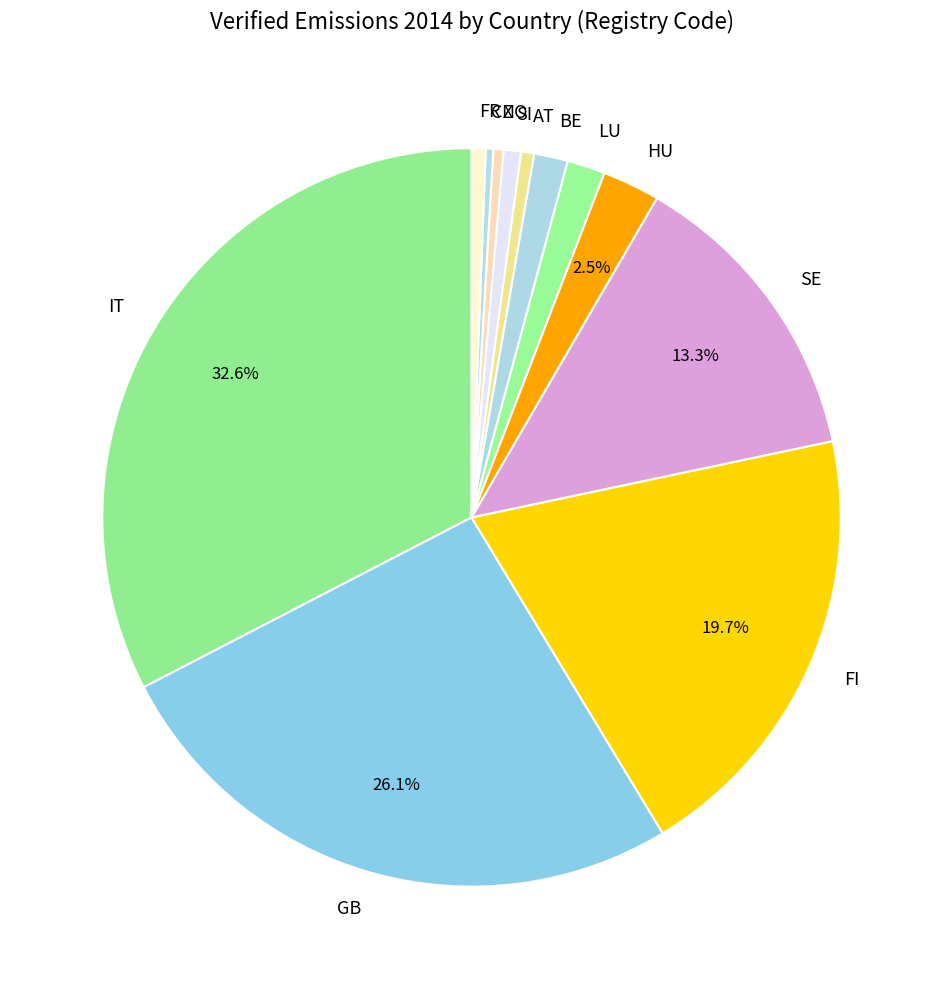

Is there a majority slice in this chart?

No